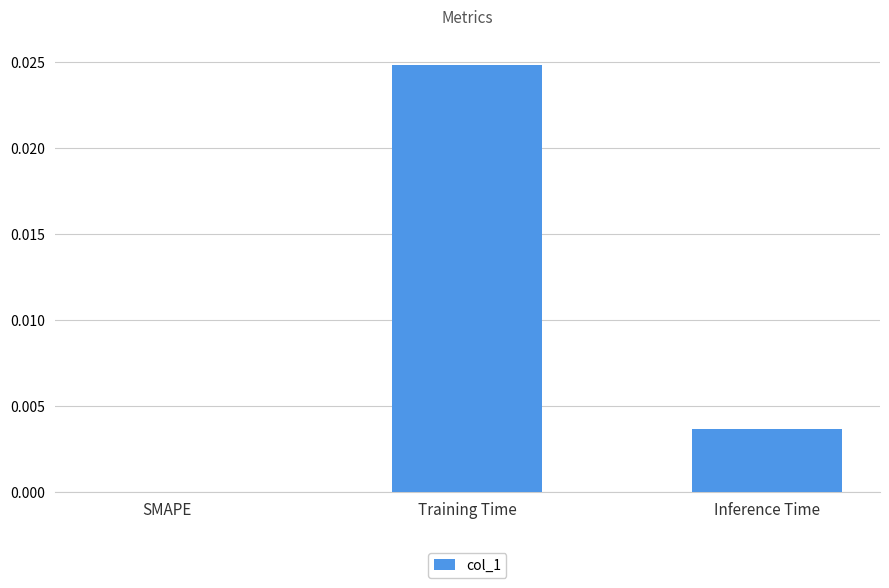

True or false: the data shows 0.0 at Inference Time.

True